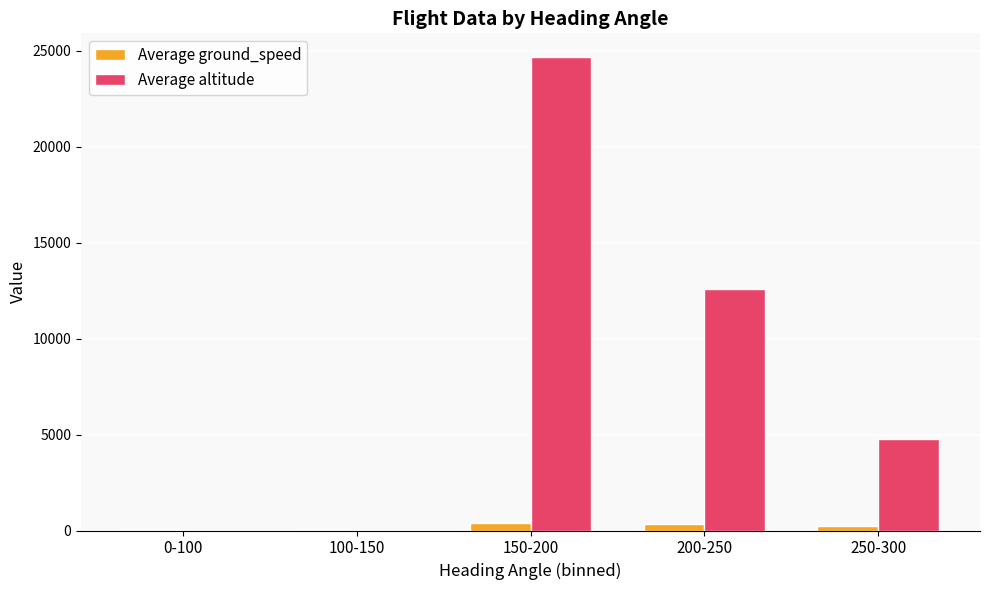

At which category is the sum across all series the highest?

150-200